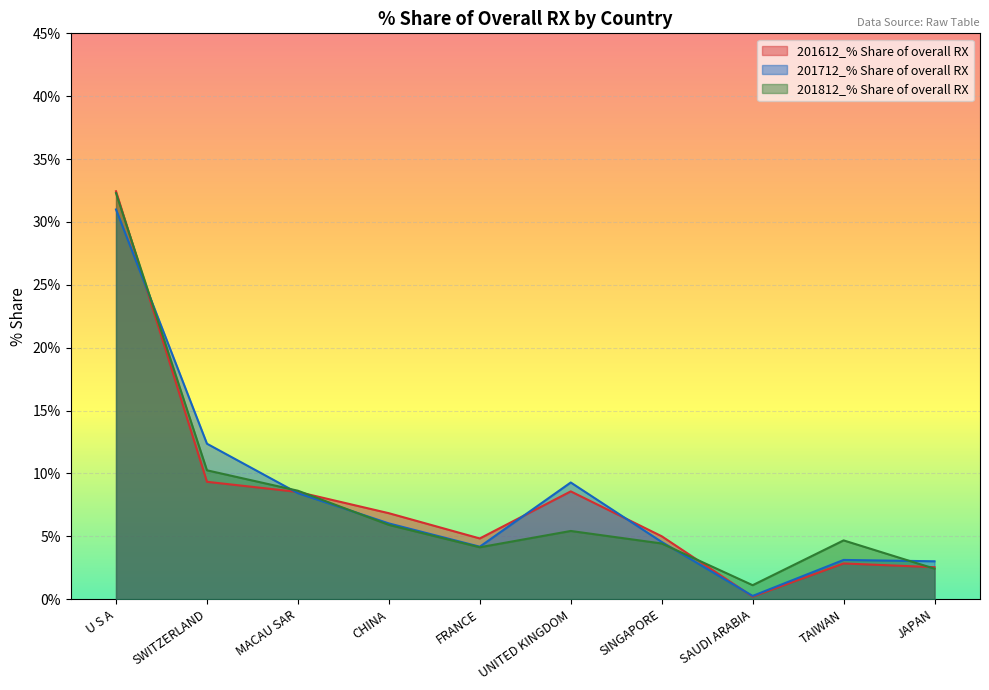

At which category does the chart reach its peak across all series?

U S A